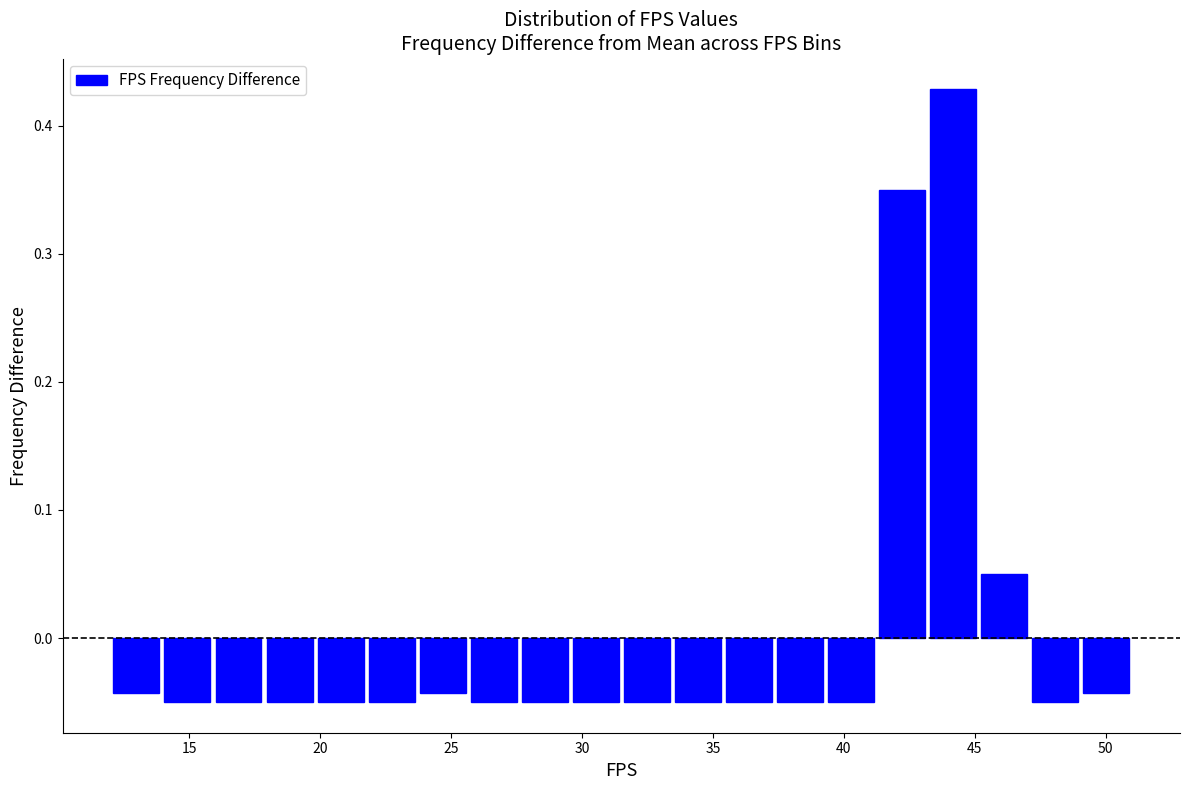

Around what value on the x-axis is the tallest bar? Give the approximate position of its centre, as read against the axis.

44.0